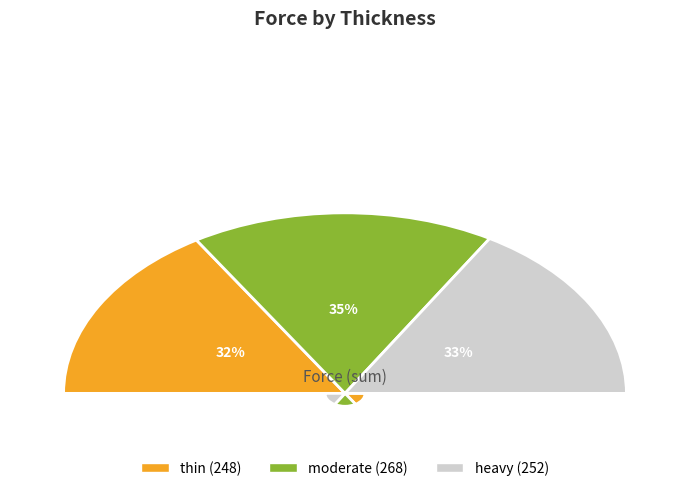

Does any single category account for the majority?

No